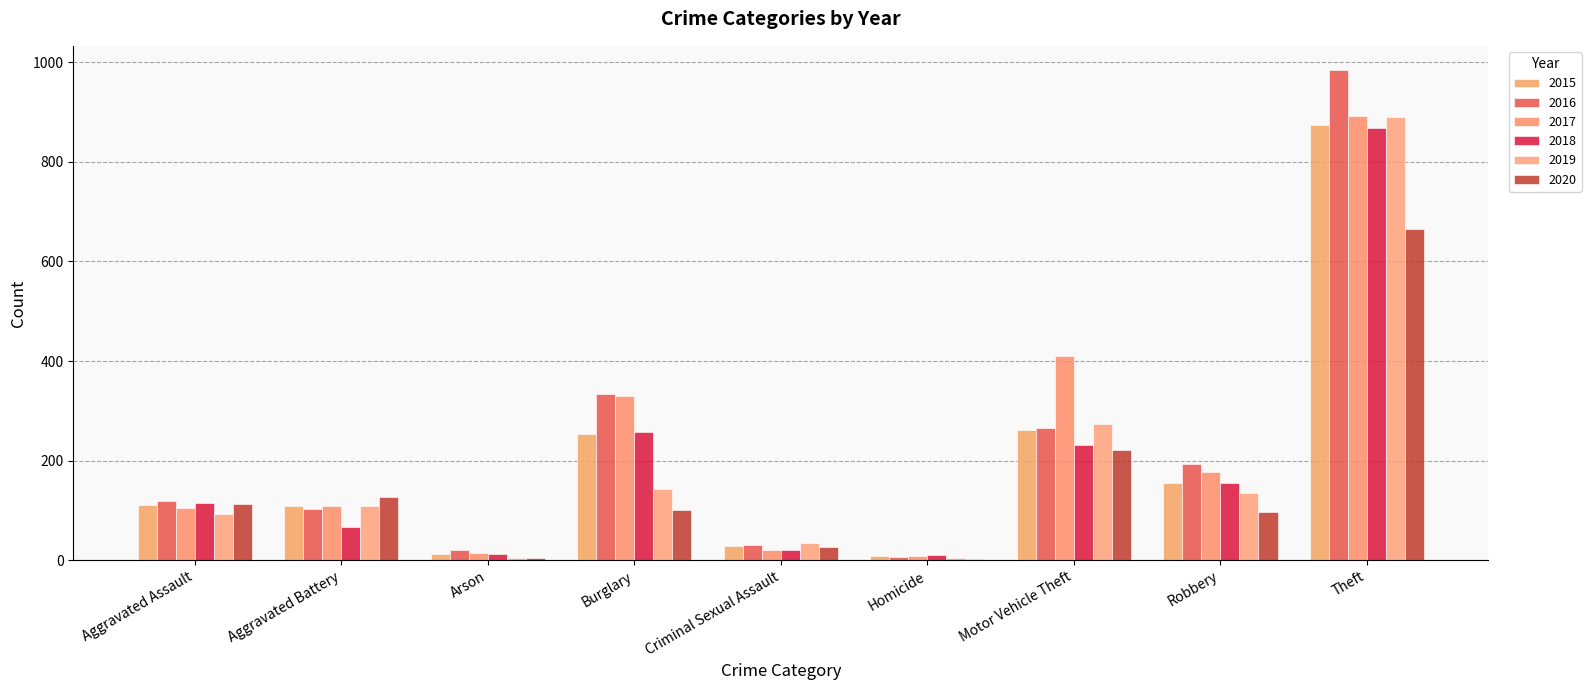

Are the bars horizontal?

No